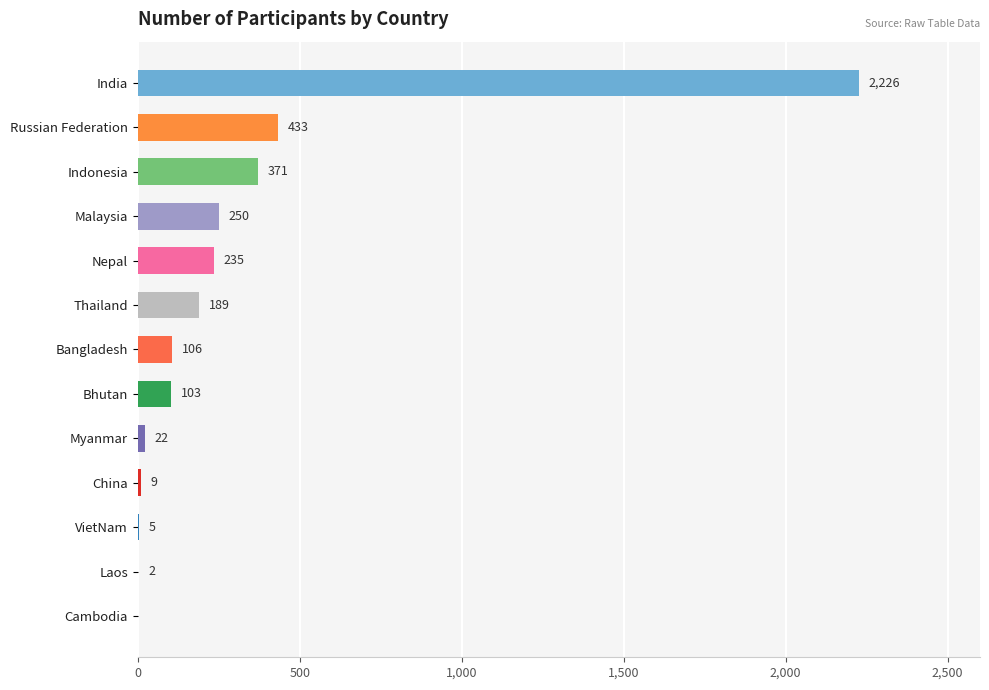

Are the bars grouped side by side (vs. stacked)?

No